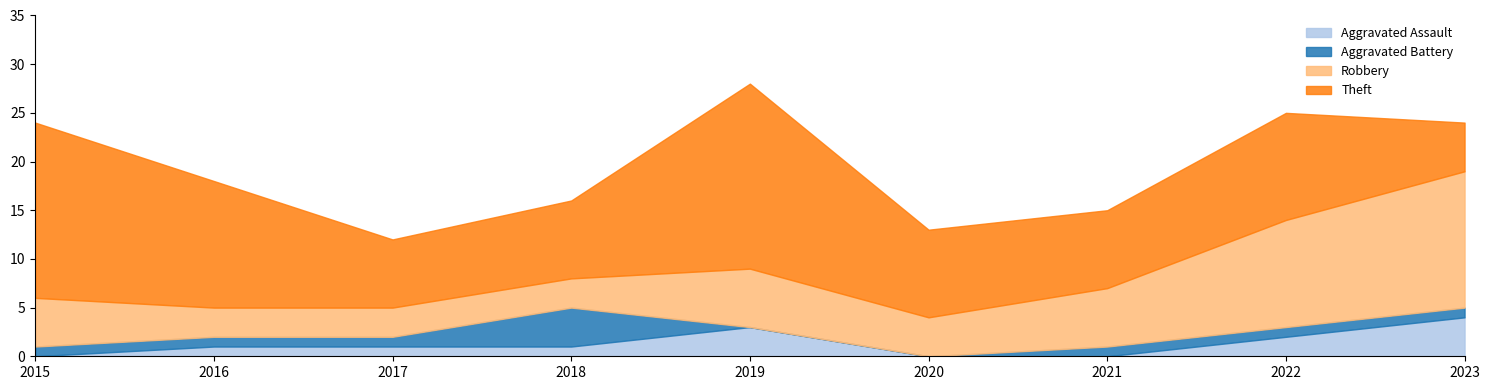

True or false: Total has more than 2 points higher than both neighbors.

False